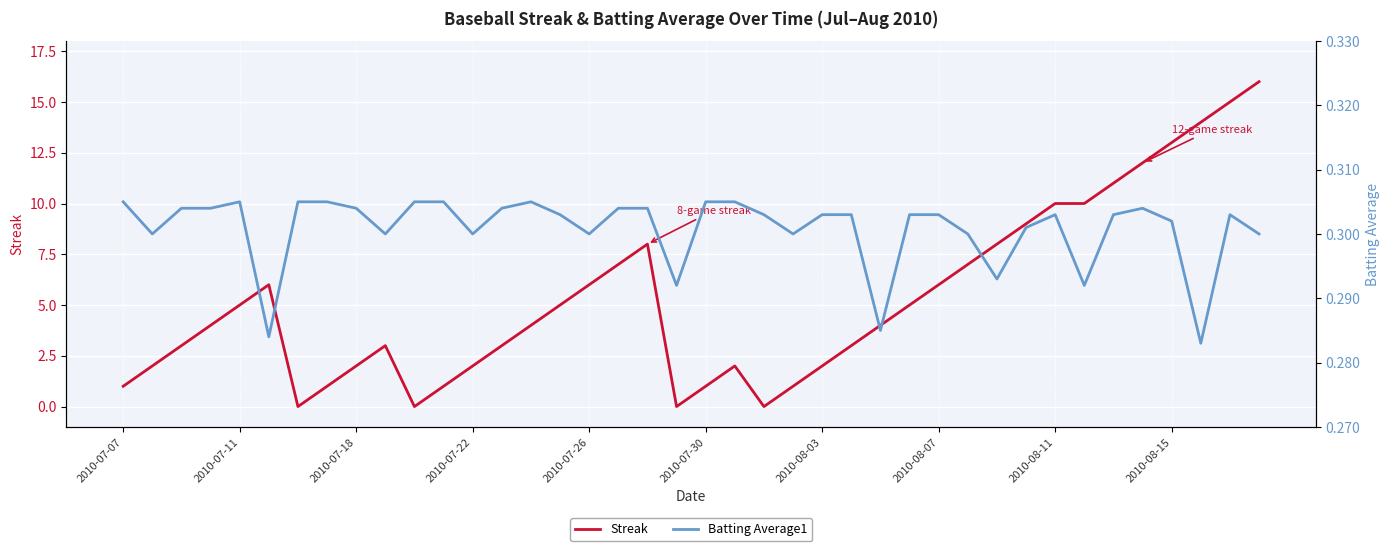

How many values in Streak are above zero?

36